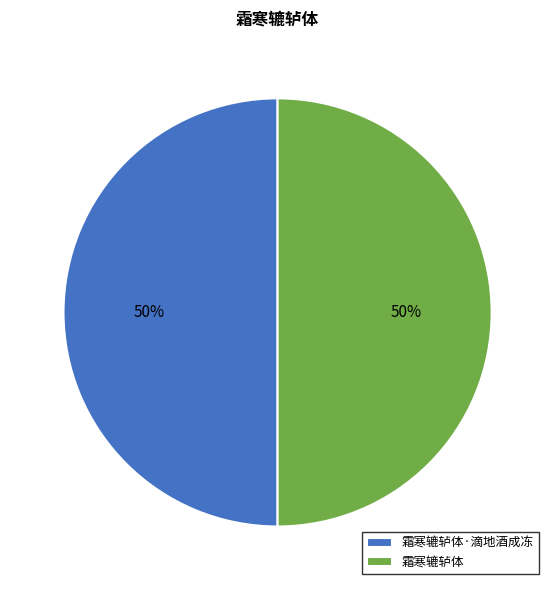

True or false: 霜寒辘轳体·滴地酒成冻 accounts for 43% of the total.

False